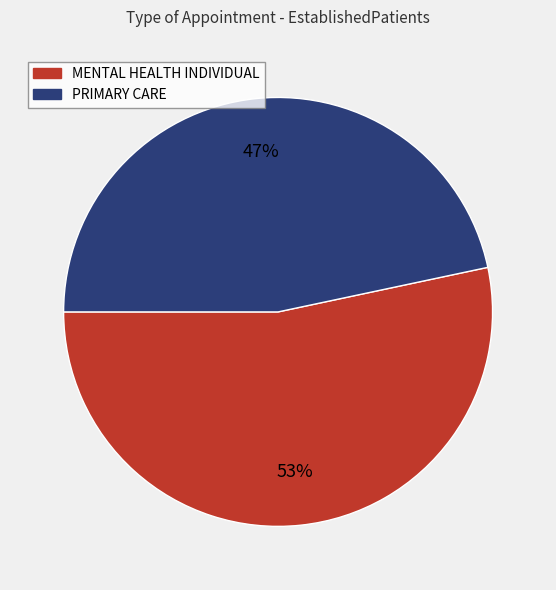

How many segments does this pie chart have?

2